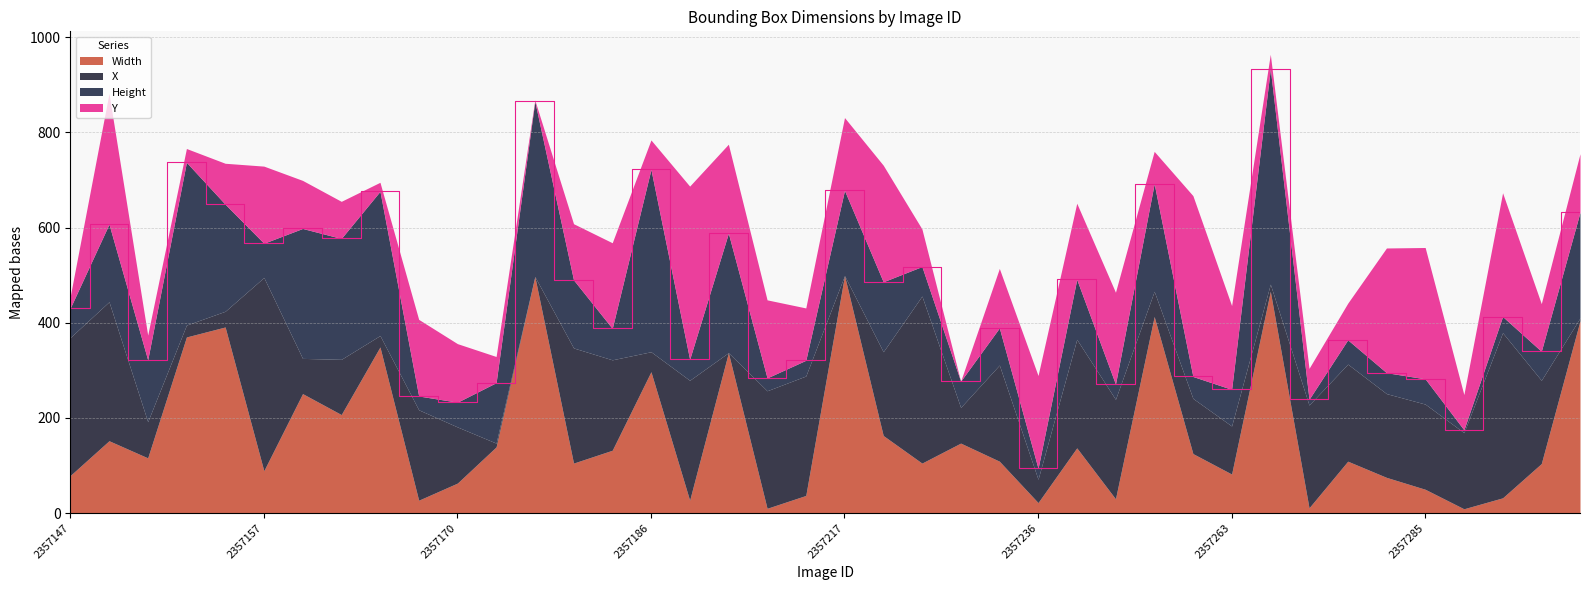

Reading left to right, list all the values displayed in this chart.

Width: 79	152	116	370	391	89	251	207	349	27	63	139	497	105	132	297	27	337	10	37	499	163	105	147	109	22	137	30	413	125	82	466	11	109	75	50	9	32	104	404
X: 290	292	76	25	33	406	74	116	24	190	118	8	0	242	190	42	252	0	247	251	0	176	351	75	202	49	228	209	53	116	101	15	216	204	176	179	160	347	175	6
Height: 62	163	130	342	225	72	273	254	303	29	52	127	368	143	66	383	44	251	27	33	179	147	62	55	78	23	126	32	226	46	77	452	12	51	44	53	6	34	61	222
Y: 25	275	52	29	86	162	101	78	19	161	123	55	3	118	180	62	364	187	164	110	153	245	79	0	125	195	160	193	68	380	176	31	65	77	262	276	74	260	100	123